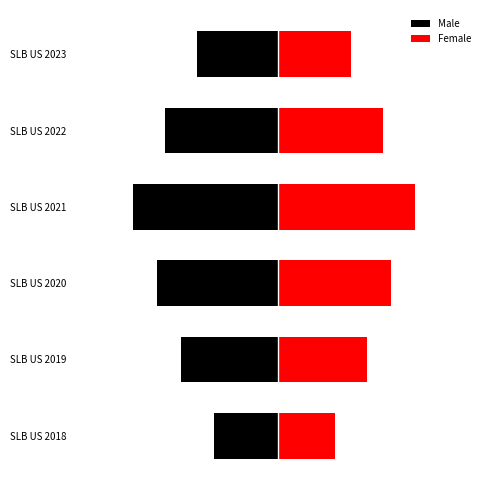

What is the greatest value displayed?

17